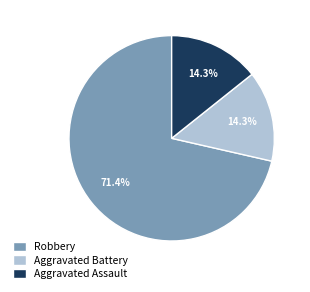

Is there any slice that represents more than half of the pie?

Yes